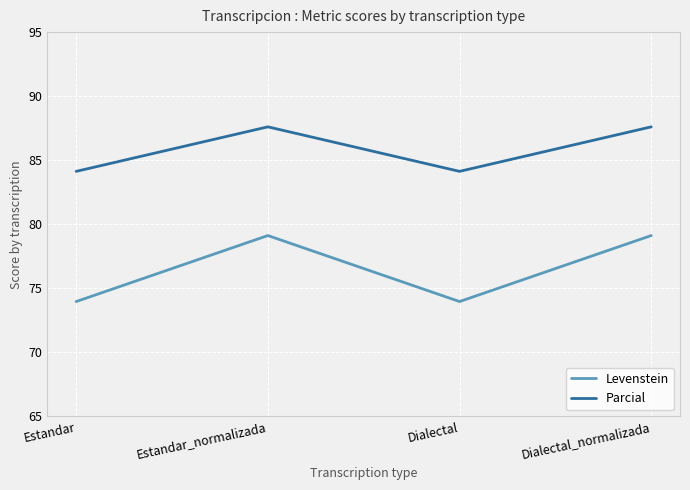

What position from the left is Estandar?

1